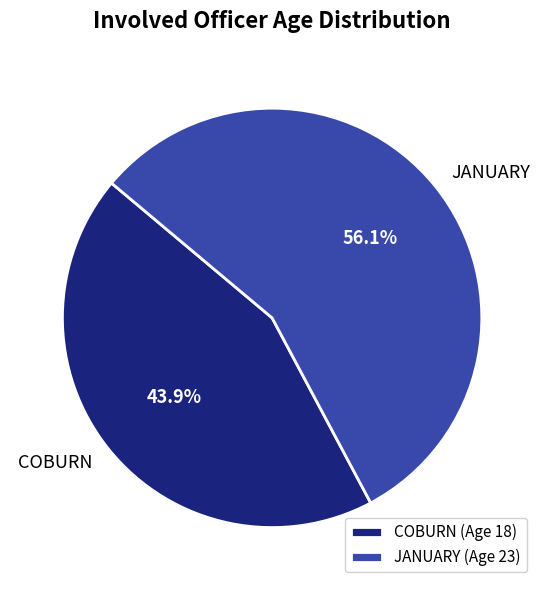

Between JANUARY and COBURN, which is larger?

JANUARY